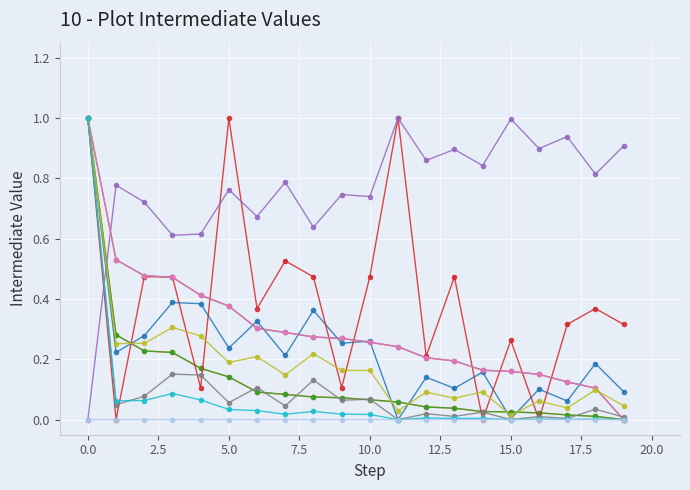

What is the greatest value displayed?

1.0